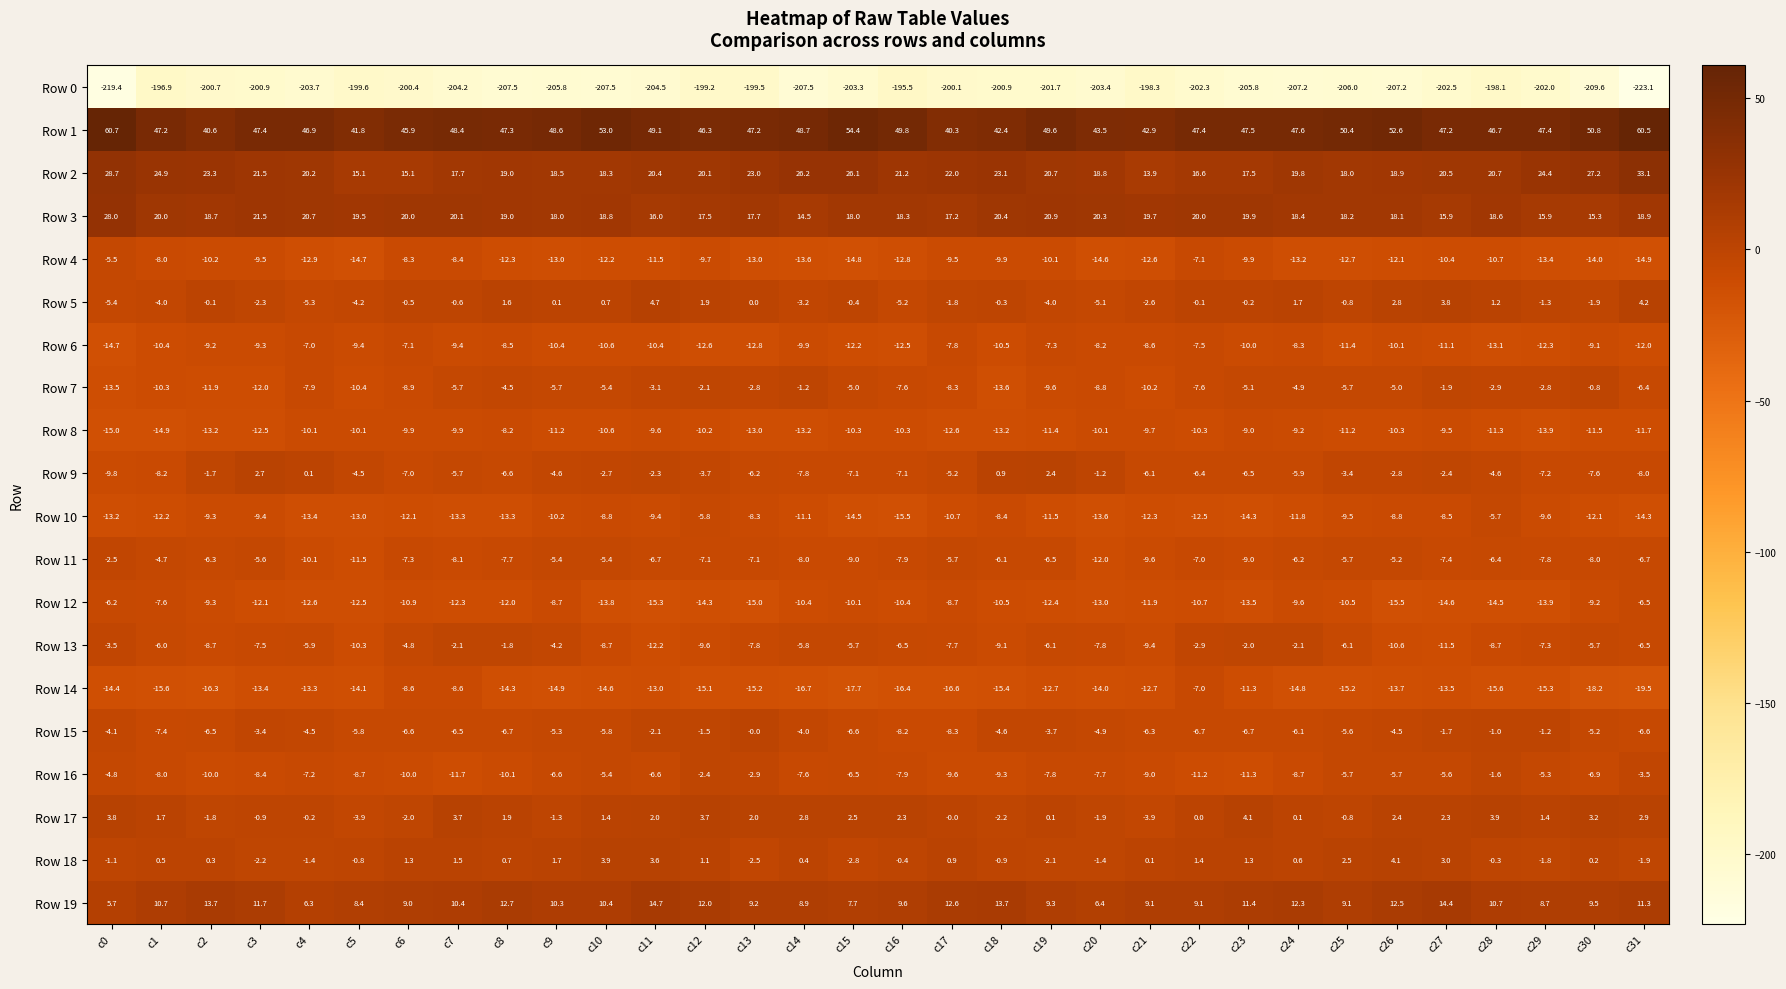

What is the minimum value shown in the chart?

-223.1